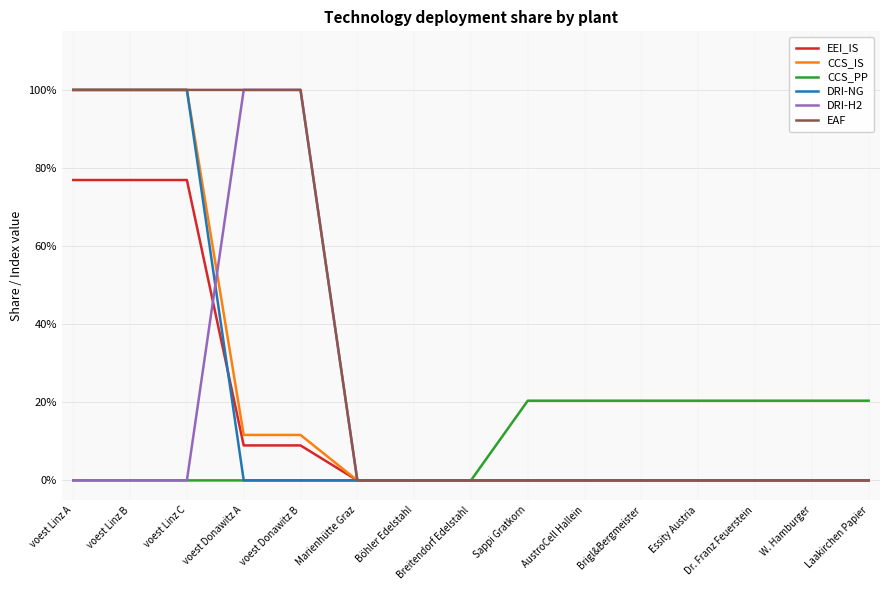

Does the chart display data point markers on the line(s)?

Yes